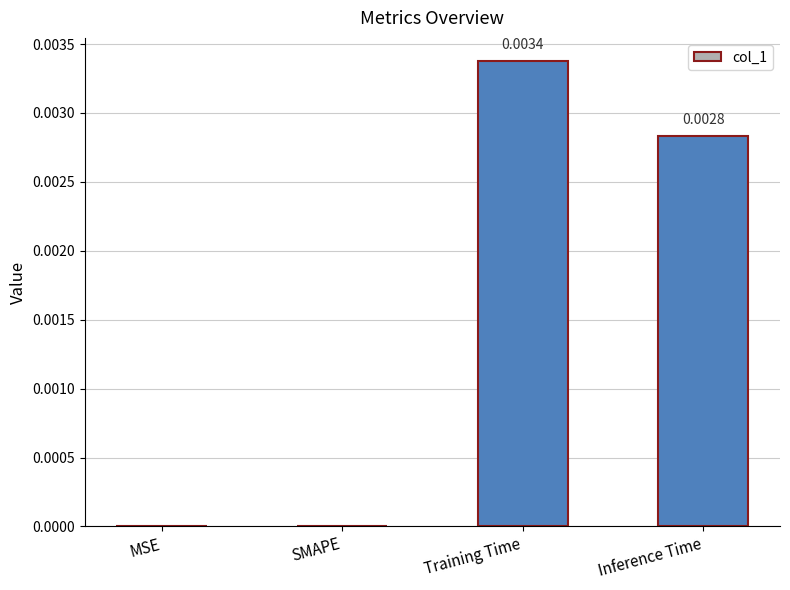

The chart shows a value of 0.0 at SMAPE. True or false?

True